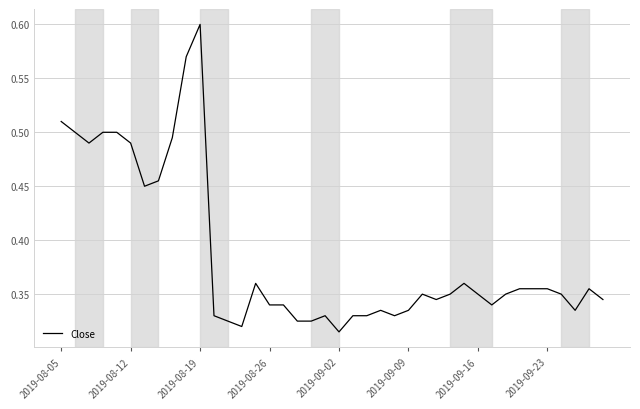

What is the smallest value displayed?

0.3